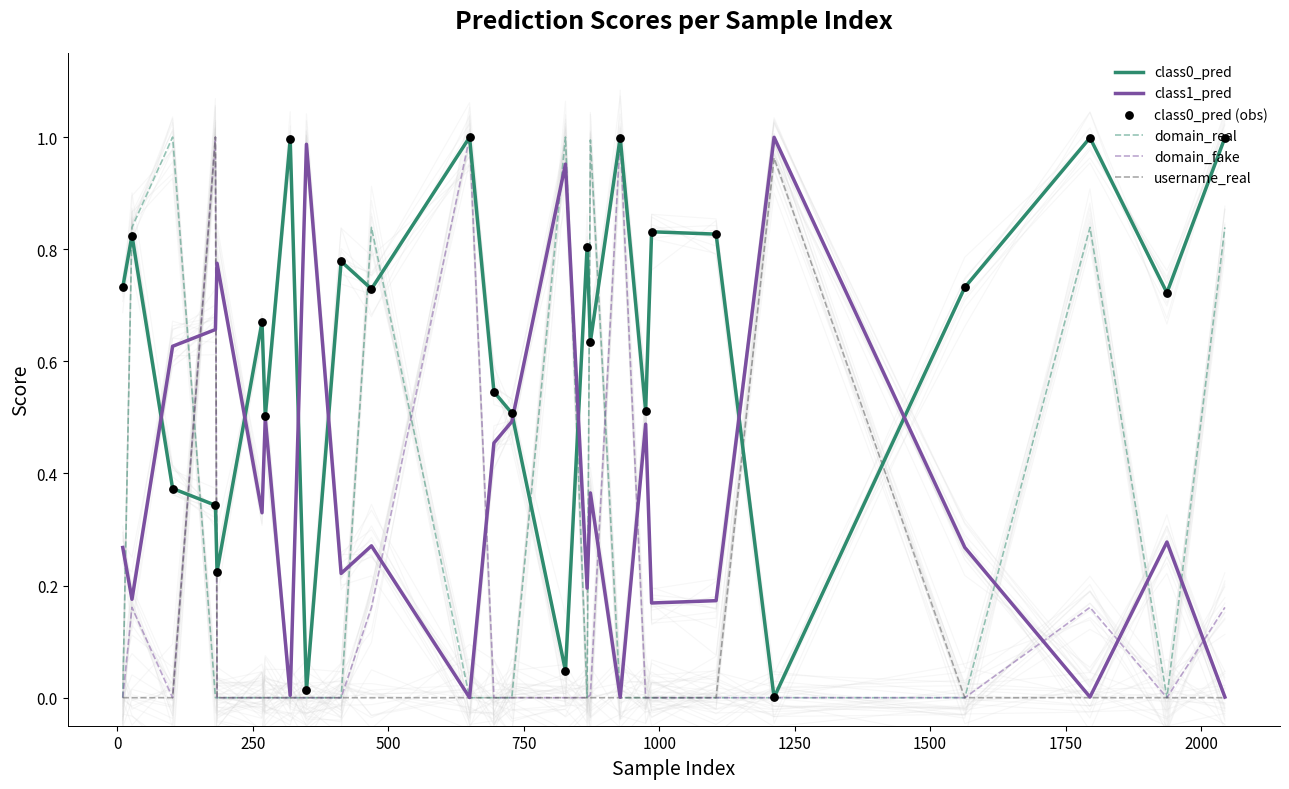

Which series has the largest total across all categories?

class0_pred